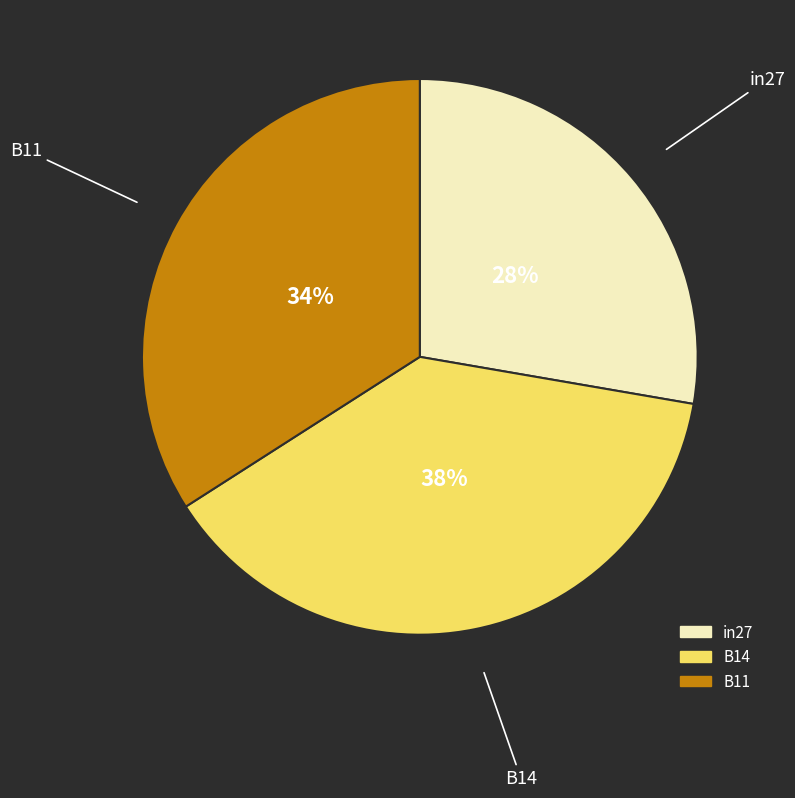

The B11 slice represents 34% of the pie. True or false?

True